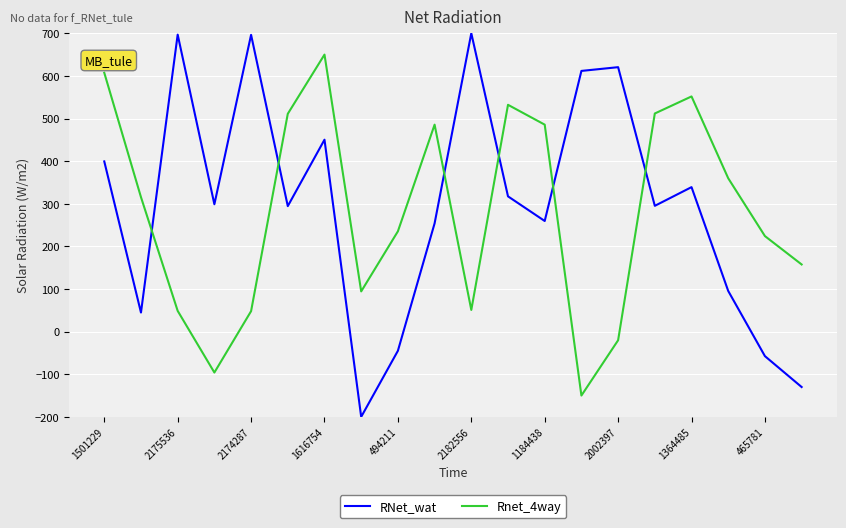

Which series has the widest spread of values?

RNet_wat